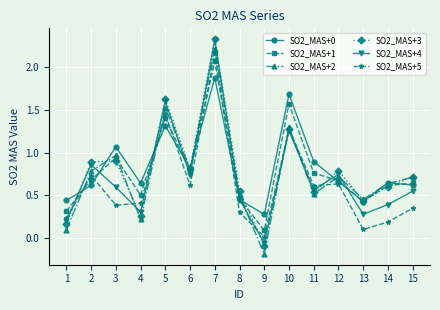

Which category has the lowest value across all series?

9